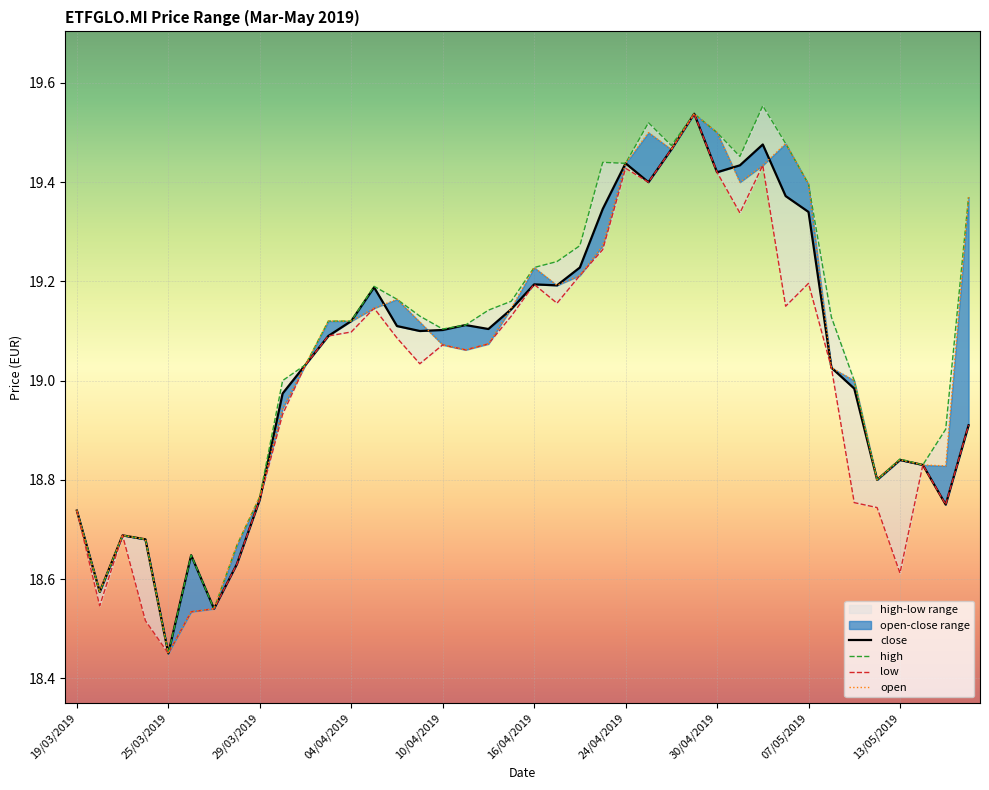

How many lines are shown in the chart?

4